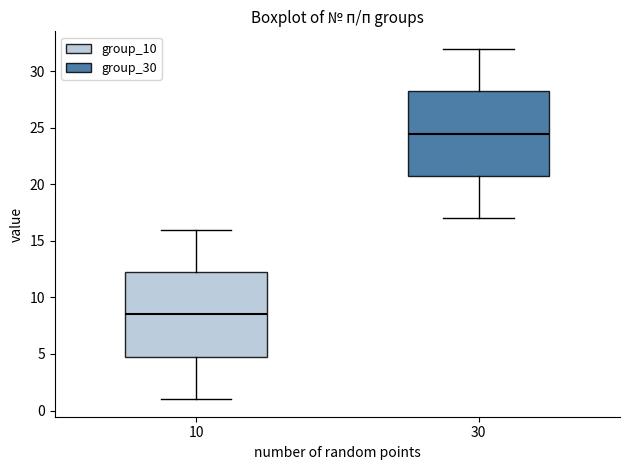

Reading left to right, read every box against the y-axis: the position of its median line, the range the box covers, and the ends of its whiskers. The values are not printed on the chart, so give them approximately, as read against the axis.

10: median 8.5, box 5.0 to 12.5, whiskers 1.0 to 16.0
30: median 24.5, box 21.0 to 28.5, whiskers 17.0 to 32.0